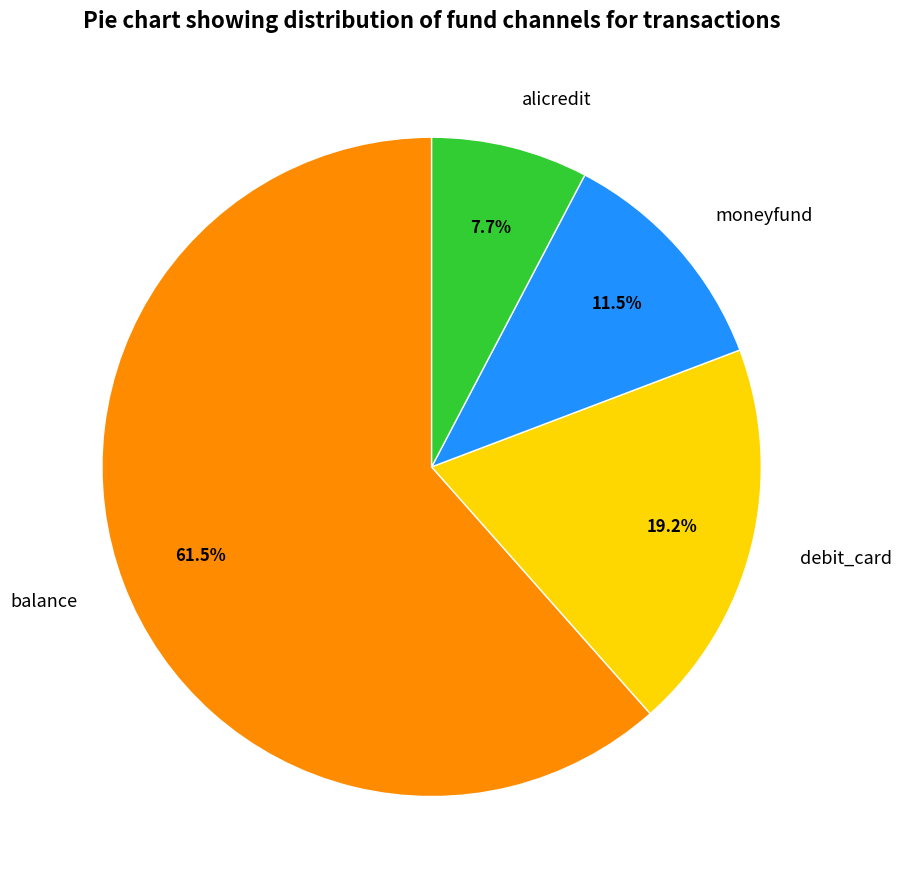

How much of the chart is everything except moneyfund?

88.5%